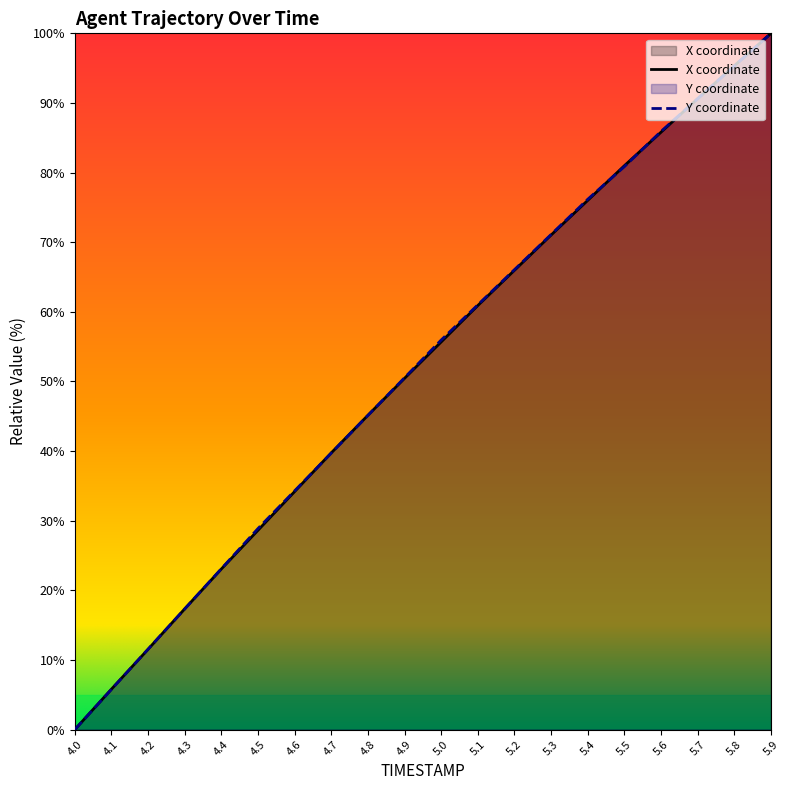

The value of X at 5.1 is 82.7. True or false?

False